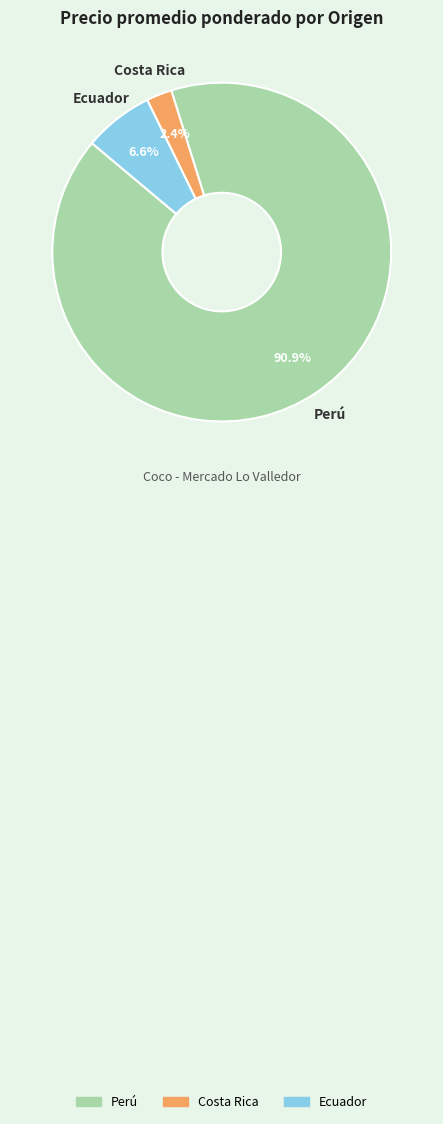

Does any single category account for the majority?

Yes